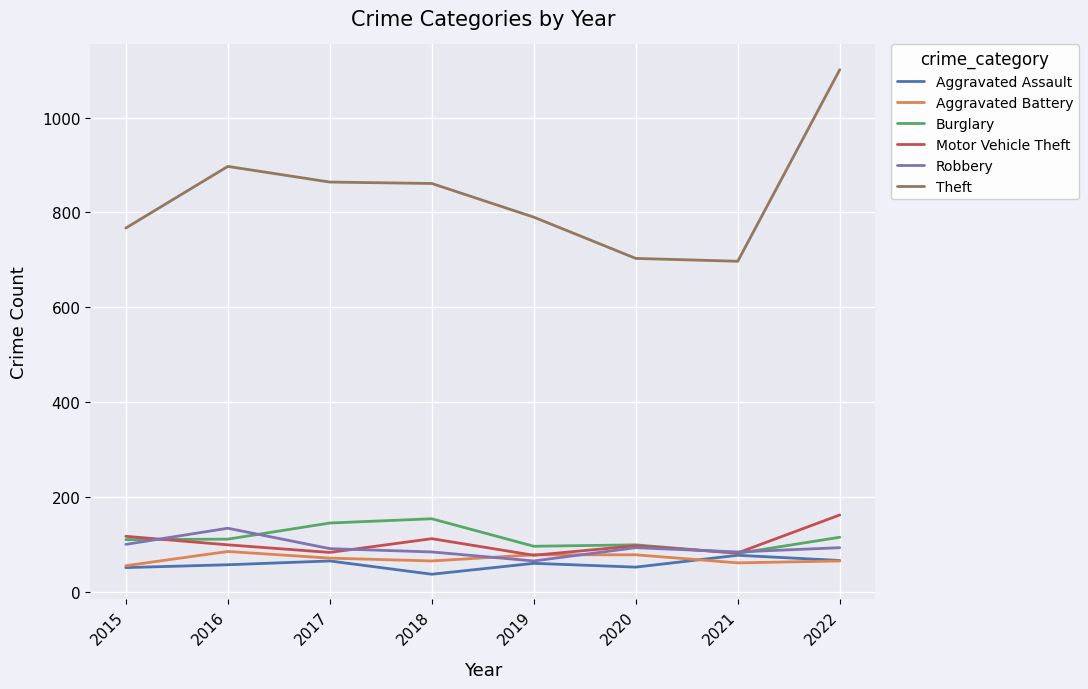

True or false: Theft and Burglary intersect in this chart.

False